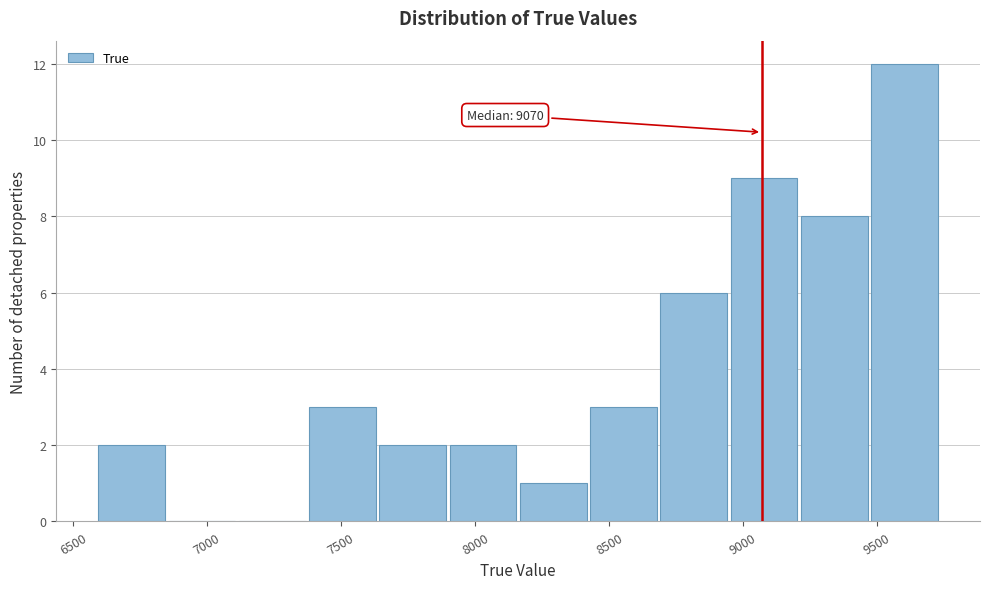

Which range on the x-axis has the tallest bar?

9450 to 9750